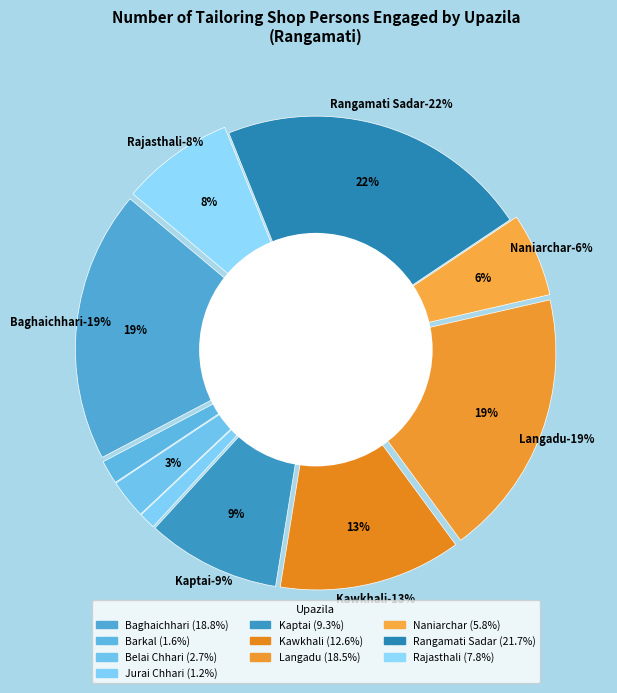

The Baghaichhari slice represents 19% of the pie. True or false?

True